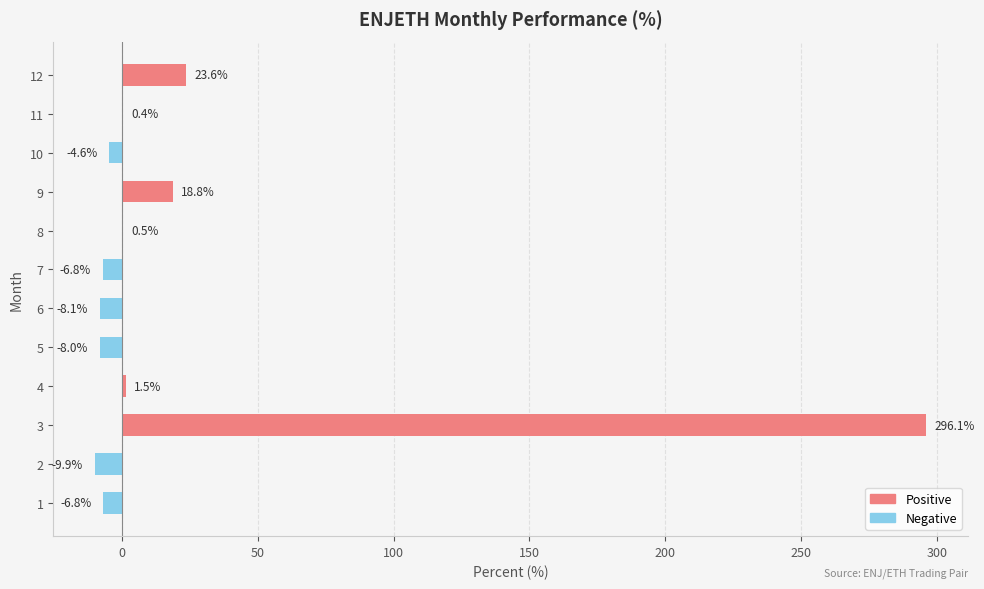

What is the average value?

24.7